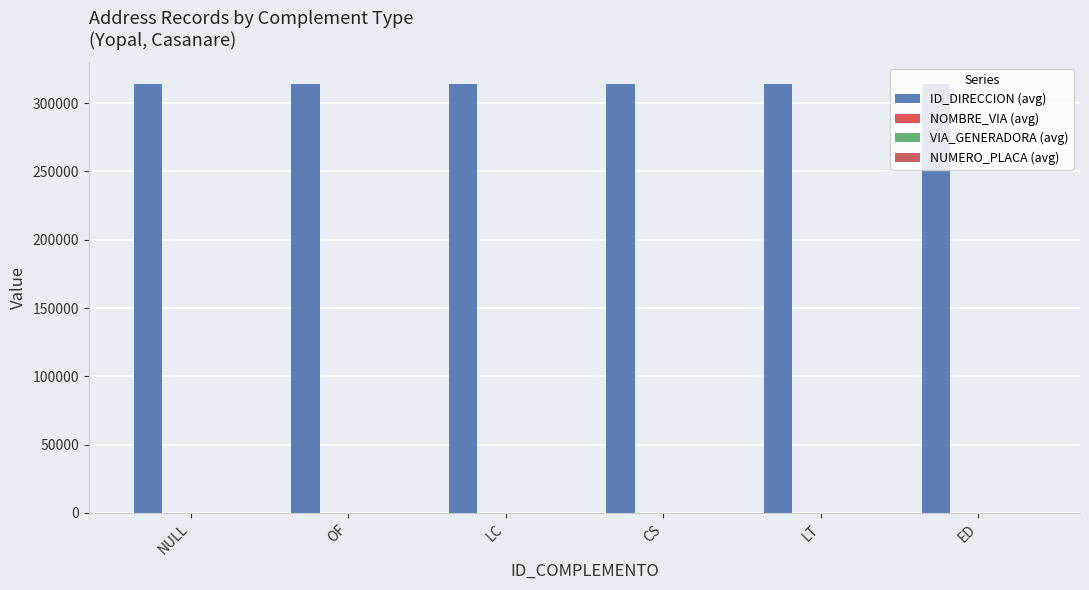

What is the label of the 6th bar from the right?

NULL